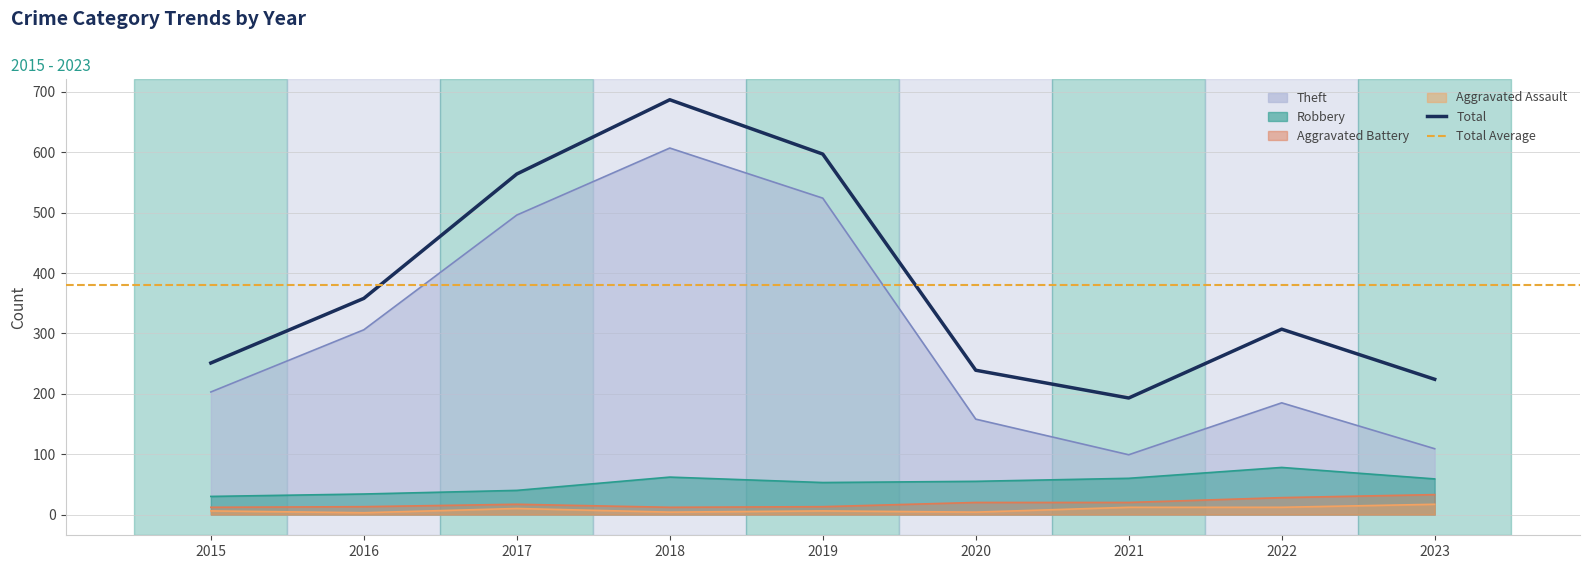

What is the value of the Aggravated Battery point at the 7th from the left?

20